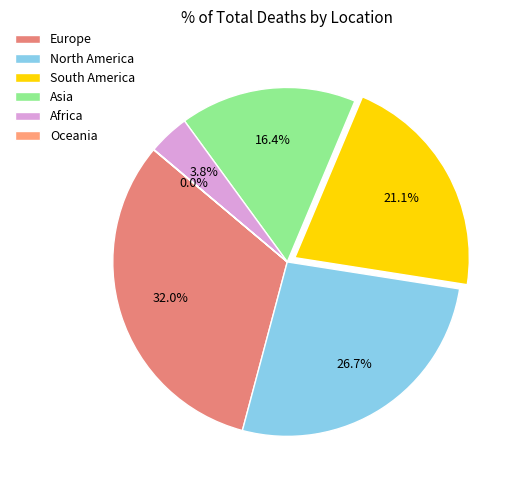

Does Europe account for over 50% of the chart?

No